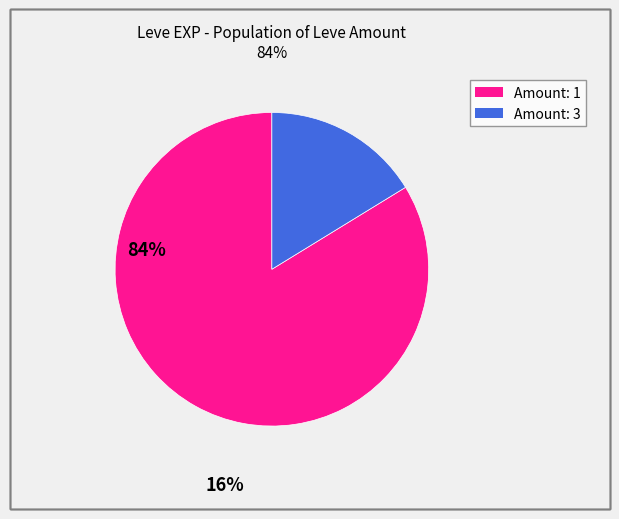

Is there any slice that represents more than half of the pie?

Yes